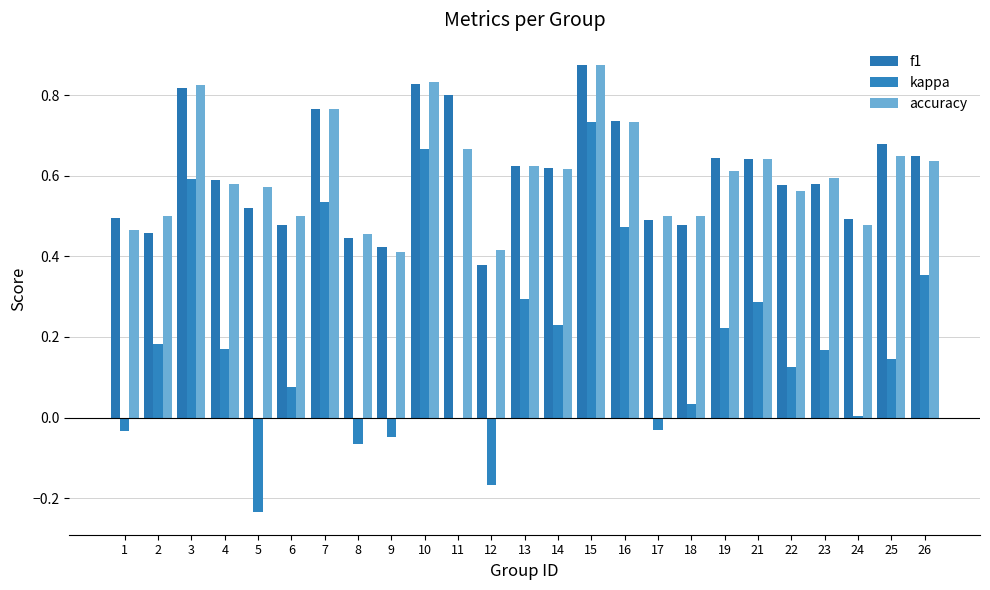

At 3, list the series in order from smallest to largest.

kappa, f1, accuracy